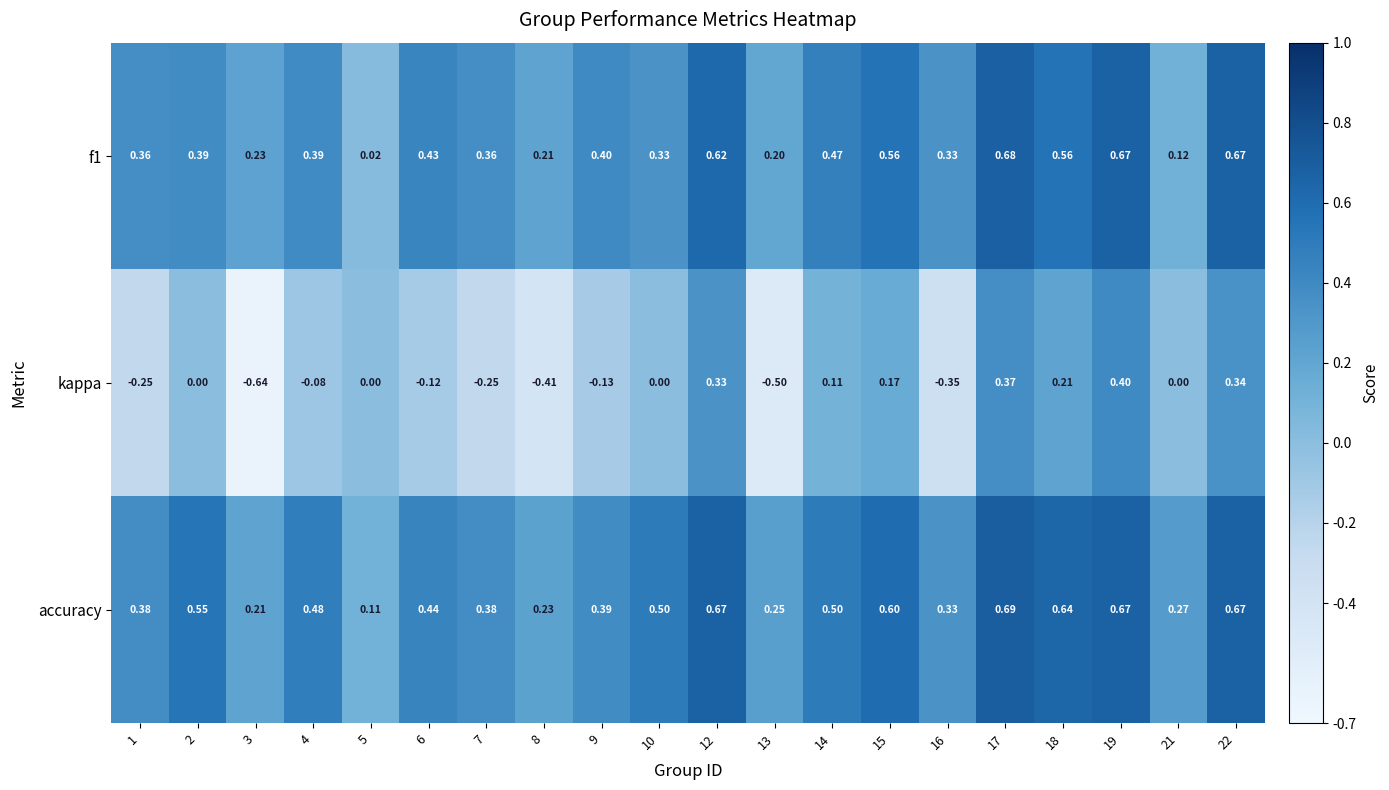

Which series has the largest range (max minus min)?

kappa